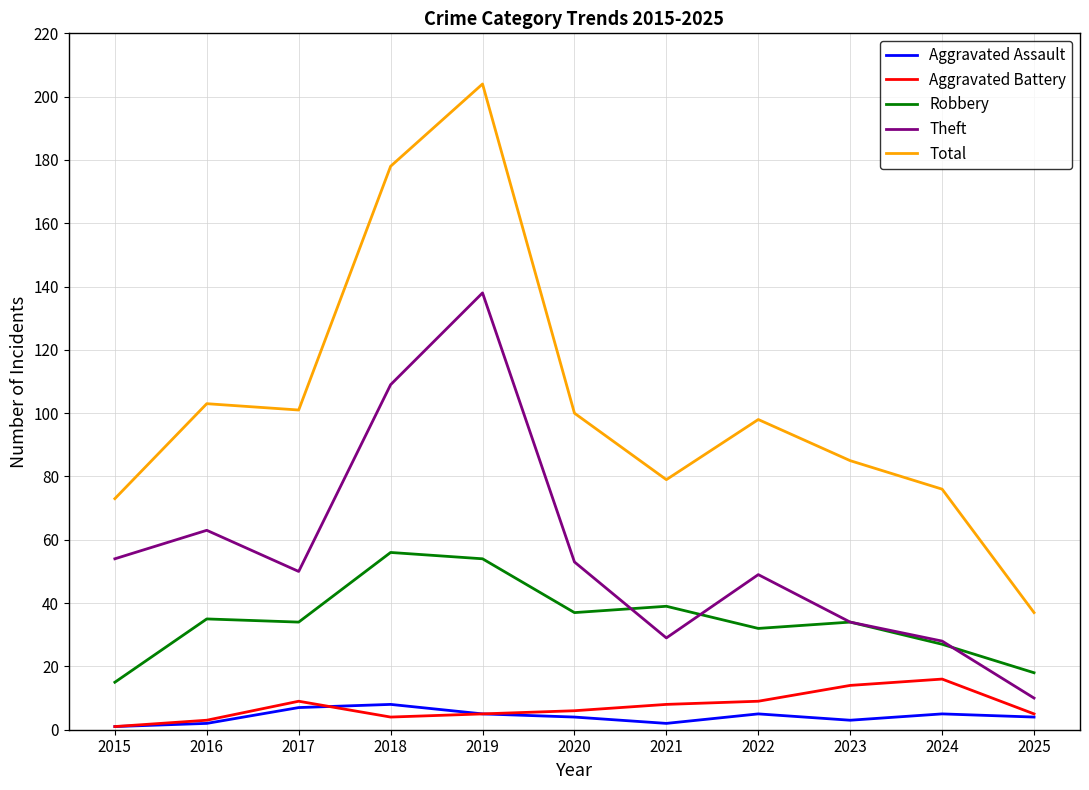

What are all the series names shown in the legend?

Aggravated Assault, Aggravated Battery, Robbery, Theft, Total